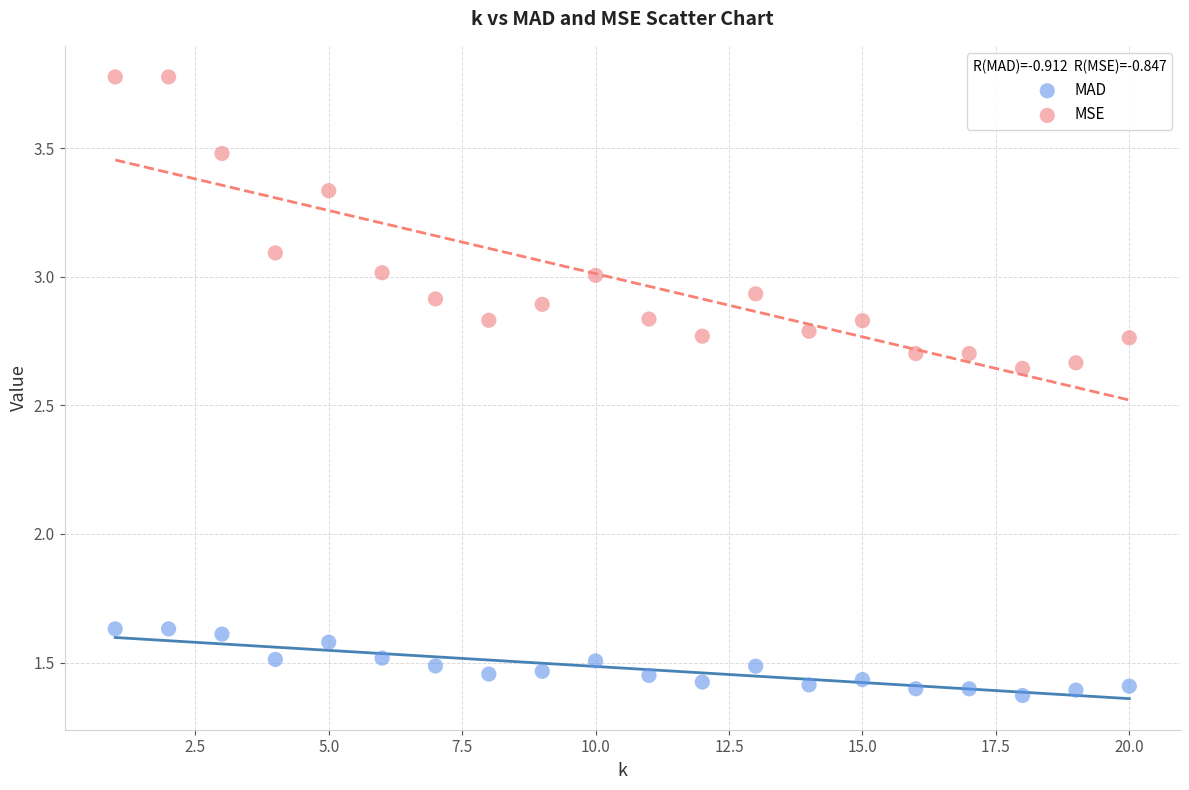

What are all the series names shown in the legend?

MAD, MSE